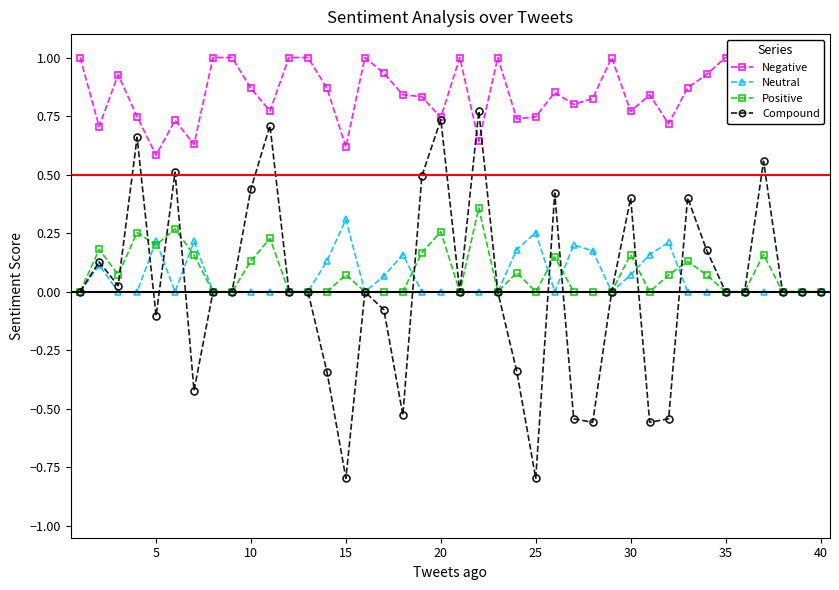

True or false: Compound has more than 0 interior local peaks.

True